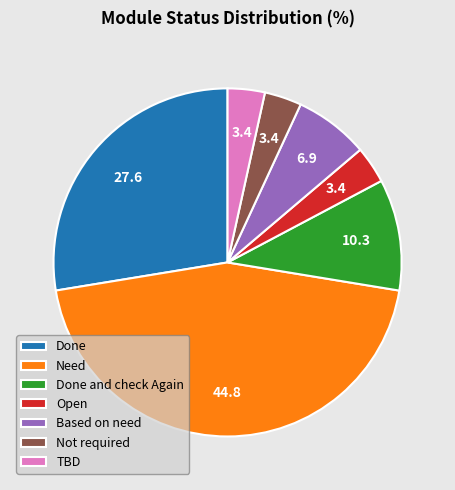

Count the number of slices in the pie.

7